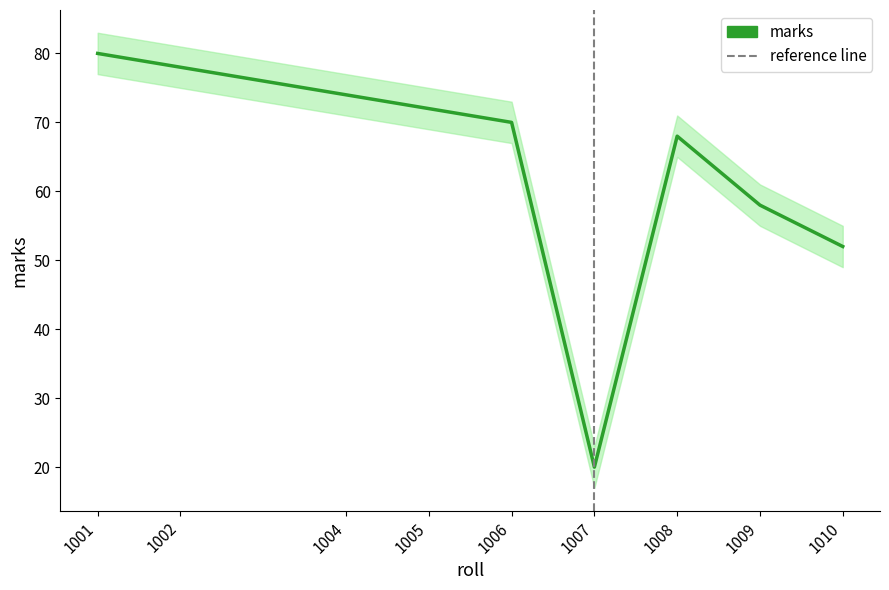

True or false: there are more than 2 points higher than both neighbors.

False